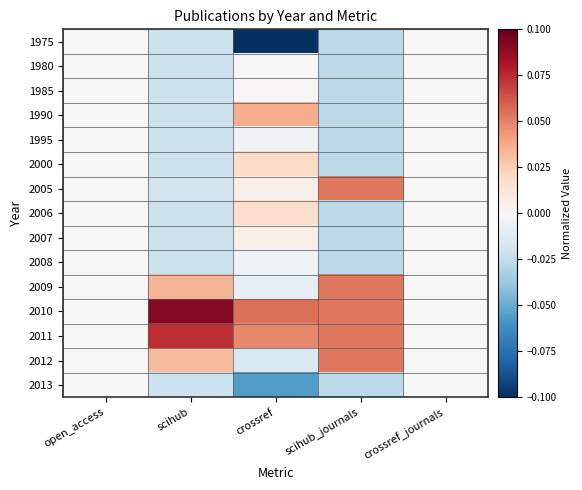

Reading left to right, what are all the values shown in this chart?

1975: open_access=0.0	scihub=-0.0	crossref=-0.1	scihub_journals=-0.0	crossref_journals=0.0
1980: open_access=0.0	scihub=-0.0	crossref=-0.0	scihub_journals=-0.0	crossref_journals=0.0
1985: open_access=0.0	scihub=-0.0	crossref=0.0	scihub_journals=-0.0	crossref_journals=0.0
1990: open_access=0.0	scihub=-0.0	crossref=0.0	scihub_journals=-0.0	crossref_journals=0.0
1995: open_access=0.0	scihub=-0.0	crossref=-0.0	scihub_journals=-0.0	crossref_journals=0.0
2000: open_access=0.0	scihub=-0.0	crossref=0.0	scihub_journals=-0.0	crossref_journals=0.0
2005: open_access=0.0	scihub=-0.0	crossref=0.0	scihub_journals=0.1	crossref_journals=0.0
2006: open_access=0.0	scihub=-0.0	crossref=0.0	scihub_journals=-0.0	crossref_journals=0.0
2007: open_access=0.0	scihub=-0.0	crossref=0.0	scihub_journals=-0.0	crossref_journals=0.0
2008: open_access=0.0	scihub=-0.0	crossref=-0.0	scihub_journals=-0.0	crossref_journals=0.0
2009: open_access=0.0	scihub=0.0	crossref=-0.0	scihub_journals=0.1	crossref_journals=0.0
2010: open_access=0.0	scihub=0.1	crossref=0.1	scihub_journals=0.1	crossref_journals=0.0
2011: open_access=0.0	scihub=0.1	crossref=0.0	scihub_journals=0.1	crossref_journals=0.0
2012: open_access=0.0	scihub=0.0	crossref=-0.0	scihub_journals=0.1	crossref_journals=0.0
2013: open_access=0.0	scihub=-0.0	crossref=-0.1	scihub_journals=-0.0	crossref_journals=0.0